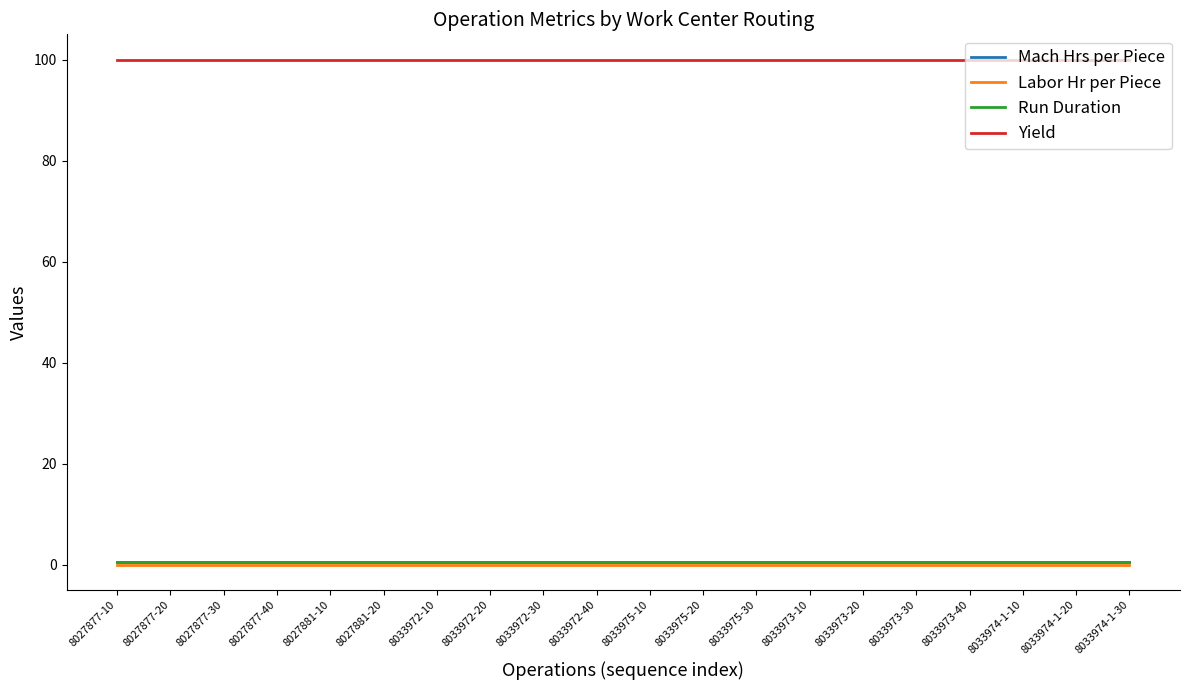

What is the label of the 10th point from the left?

8033972-40